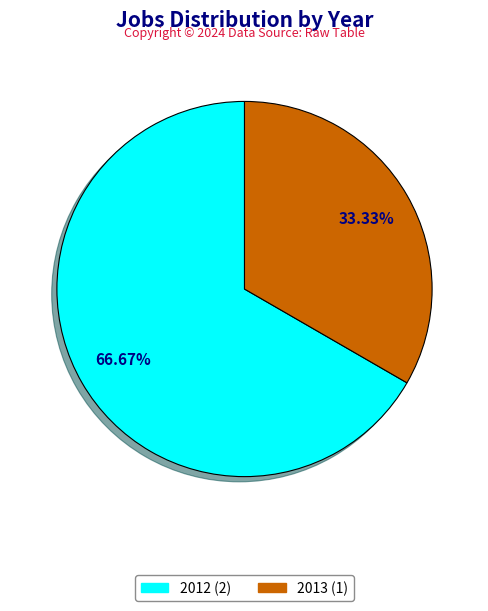

Approximately how many times larger is the value at 2013 compared to 2012?

0.5